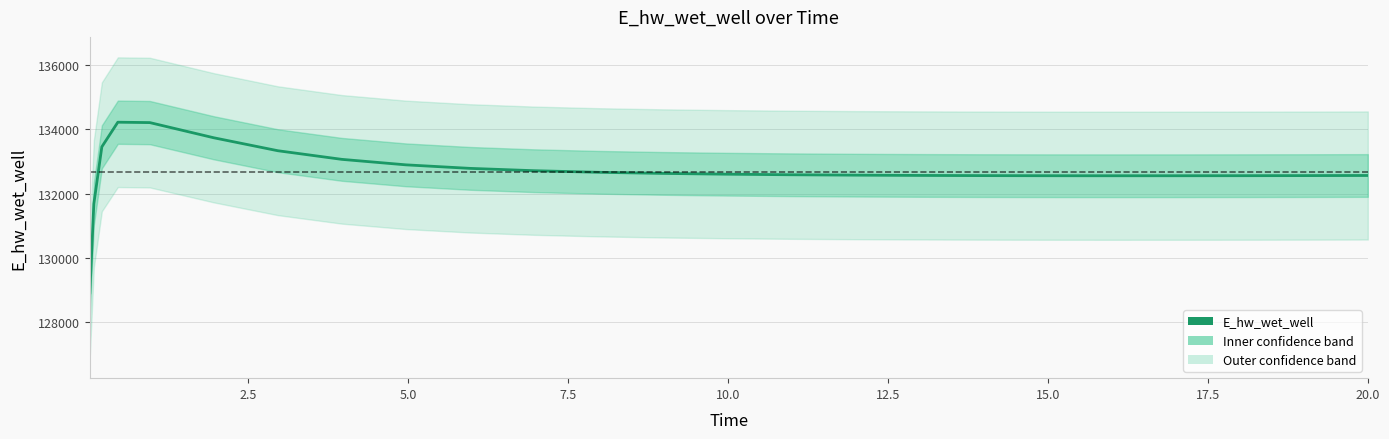

What is the sum of all values?

3449539.1